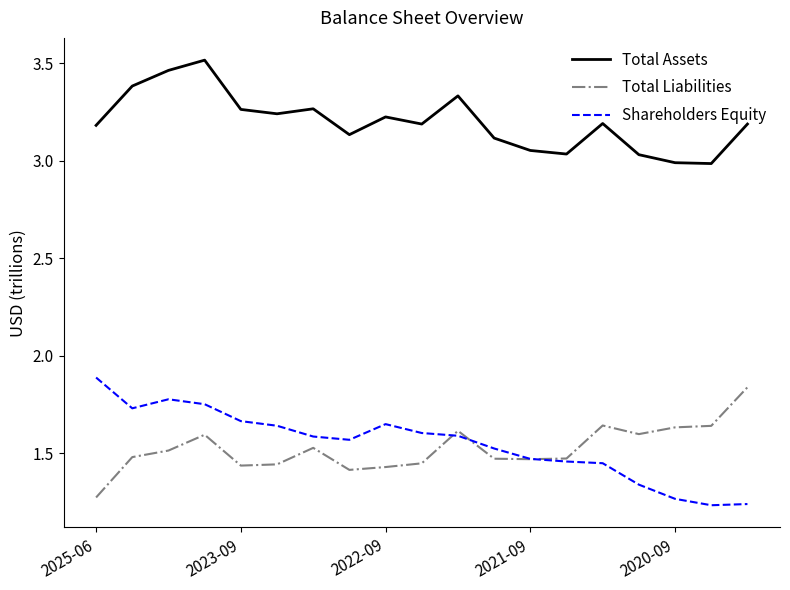

What is the maximum value for Shareholders Equity?

1.9